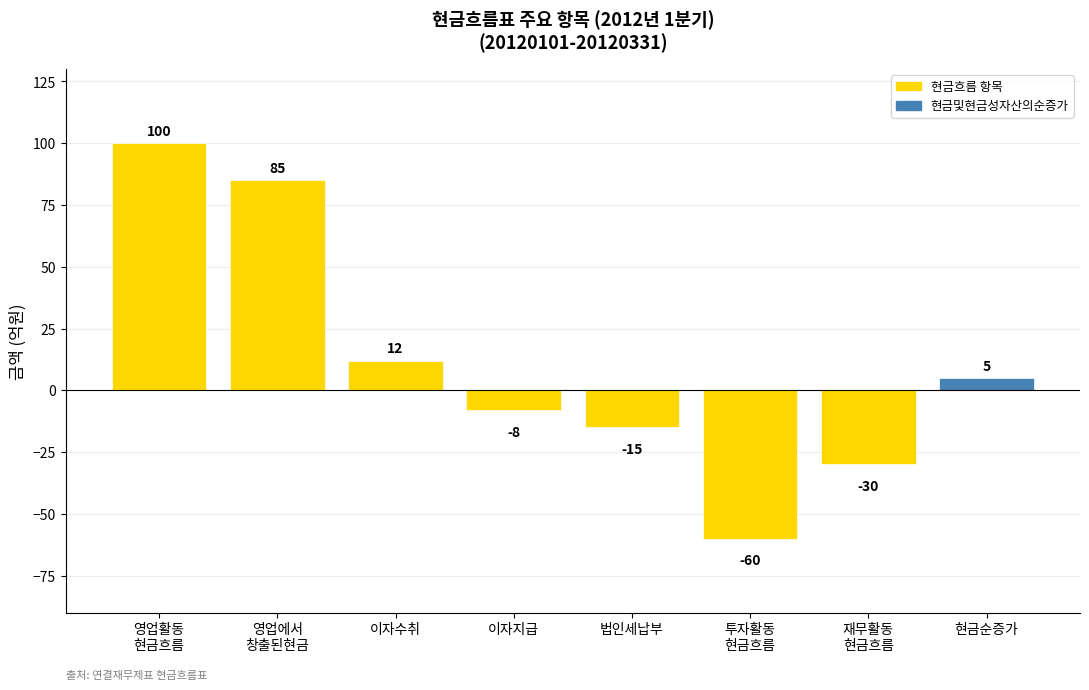

What is the maximum value shown in the chart?

100